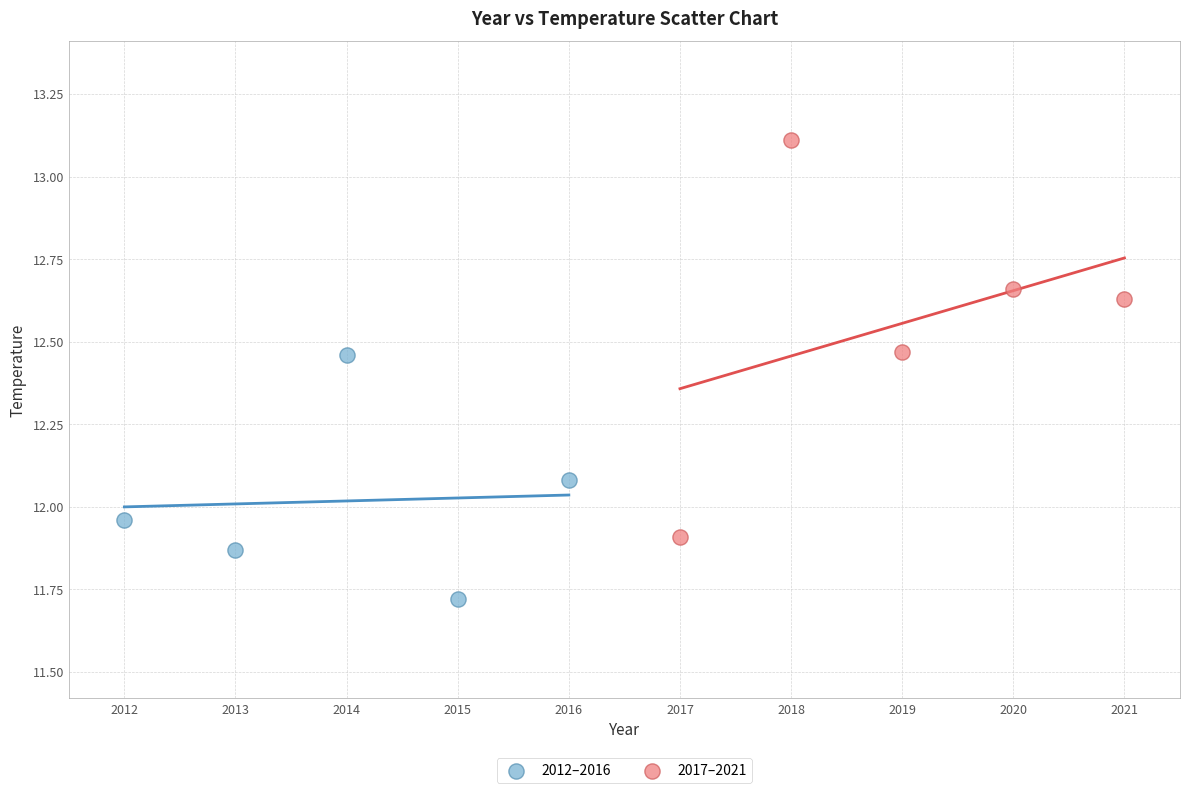

What are all the series names shown in the legend?

2012–2016, 2017–2021